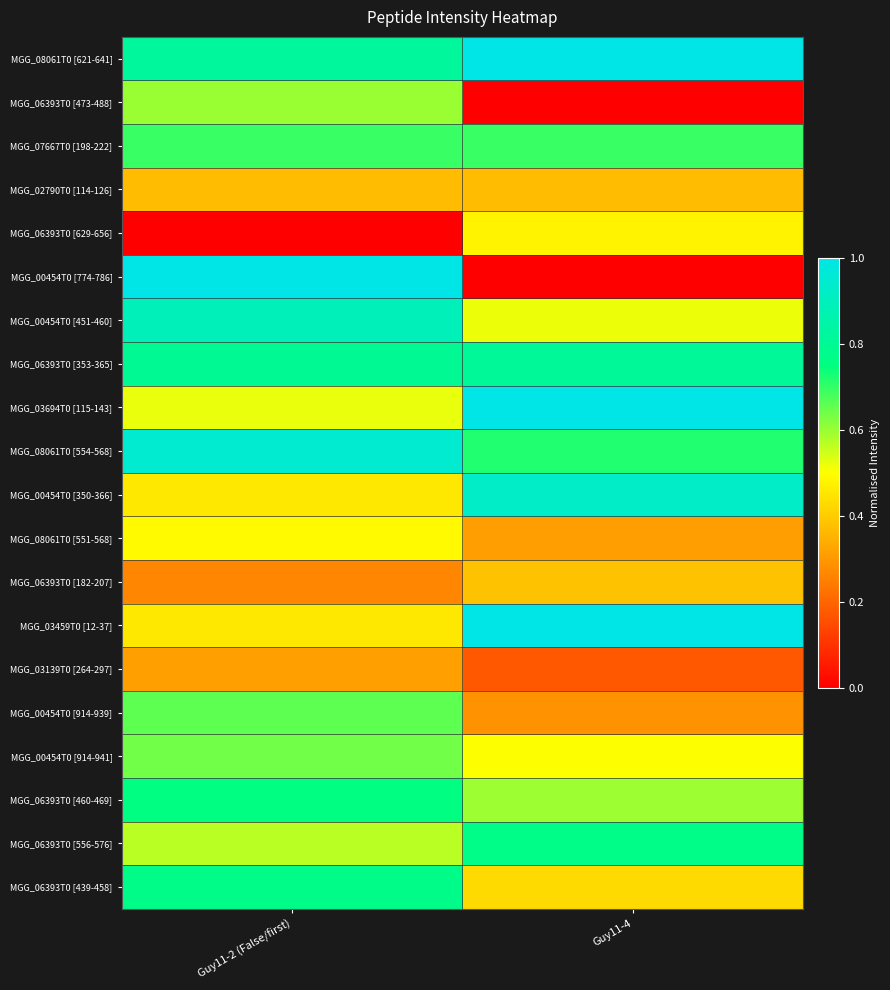

Reading left to right, list all the values displayed in this chart.

MGG_08061T0 [621-641]: Guy11-2 (False/first)=0.8	Guy11-4=1.0
MGG_06393T0 [473-488]: Guy11-2 (False/first)=0.6	Guy11-4=0.0
MGG_07667T0 [198-222]: Guy11-2 (False/first)=0.7	Guy11-4=0.7
MGG_02790T0 [114-126]: Guy11-2 (False/first)=0.4	Guy11-4=0.4
MGG_06393T0 [629-656]: Guy11-2 (False/first)=0.0	Guy11-4=0.5
MGG_00454T0 [774-786]: Guy11-2 (False/first)=1.0	Guy11-4=0.0
MGG_00454T0 [451-460]: Guy11-2 (False/first)=0.9	Guy11-4=0.5
MGG_06393T0 [353-365]: Guy11-2 (False/first)=0.8	Guy11-4=0.8
MGG_03694T0 [115-143]: Guy11-2 (False/first)=0.5	Guy11-4=1.0
MGG_08061T0 [554-568]: Guy11-2 (False/first)=0.9	Guy11-4=0.7
MGG_00454T0 [350-366]: Guy11-2 (False/first)=0.5	Guy11-4=0.9
MGG_08061T0 [551-568]: Guy11-2 (False/first)=0.5	Guy11-4=0.3
MGG_06393T0 [182-207]: Guy11-2 (False/first)=0.3	Guy11-4=0.4
MGG_03459T0 [12-37]: Guy11-2 (False/first)=0.5	Guy11-4=1.0
MGG_03139T0 [264-297]: Guy11-2 (False/first)=0.3	Guy11-4=0.2
MGG_00454T0 [914-939]: Guy11-2 (False/first)=0.7	Guy11-4=0.3
MGG_00454T0 [914-941]: Guy11-2 (False/first)=0.6	Guy11-4=0.5
MGG_06393T0 [460-469]: Guy11-2 (False/first)=0.8	Guy11-4=0.6
MGG_06393T0 [556-576]: Guy11-2 (False/first)=0.6	Guy11-4=0.8
MGG_06393T0 [439-458]: Guy11-2 (False/first)=0.8	Guy11-4=0.4